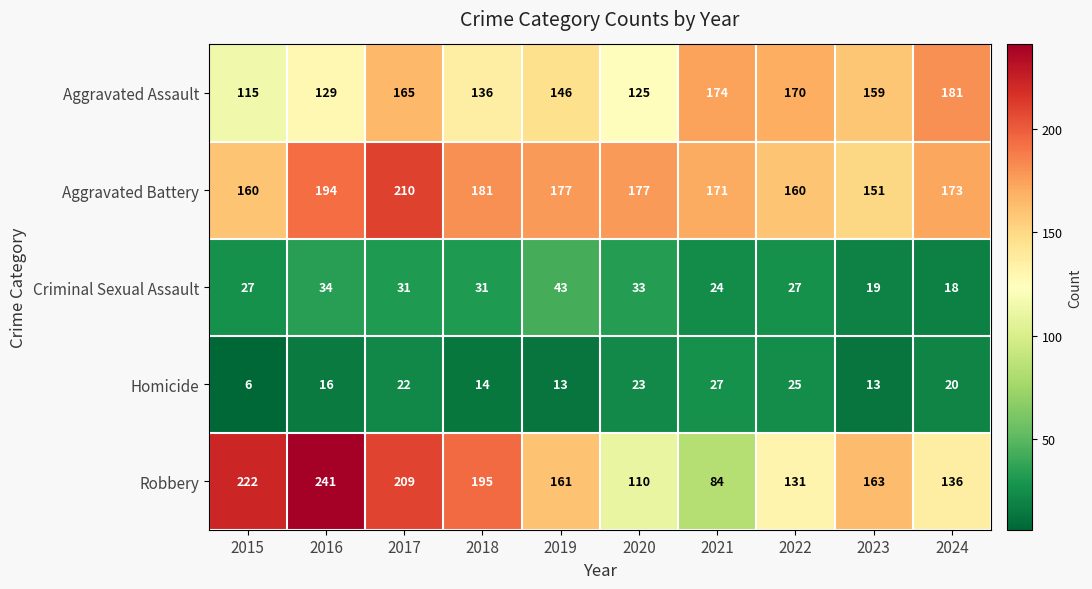

Where is Aggravated Assault nearest to the value 148?

2019